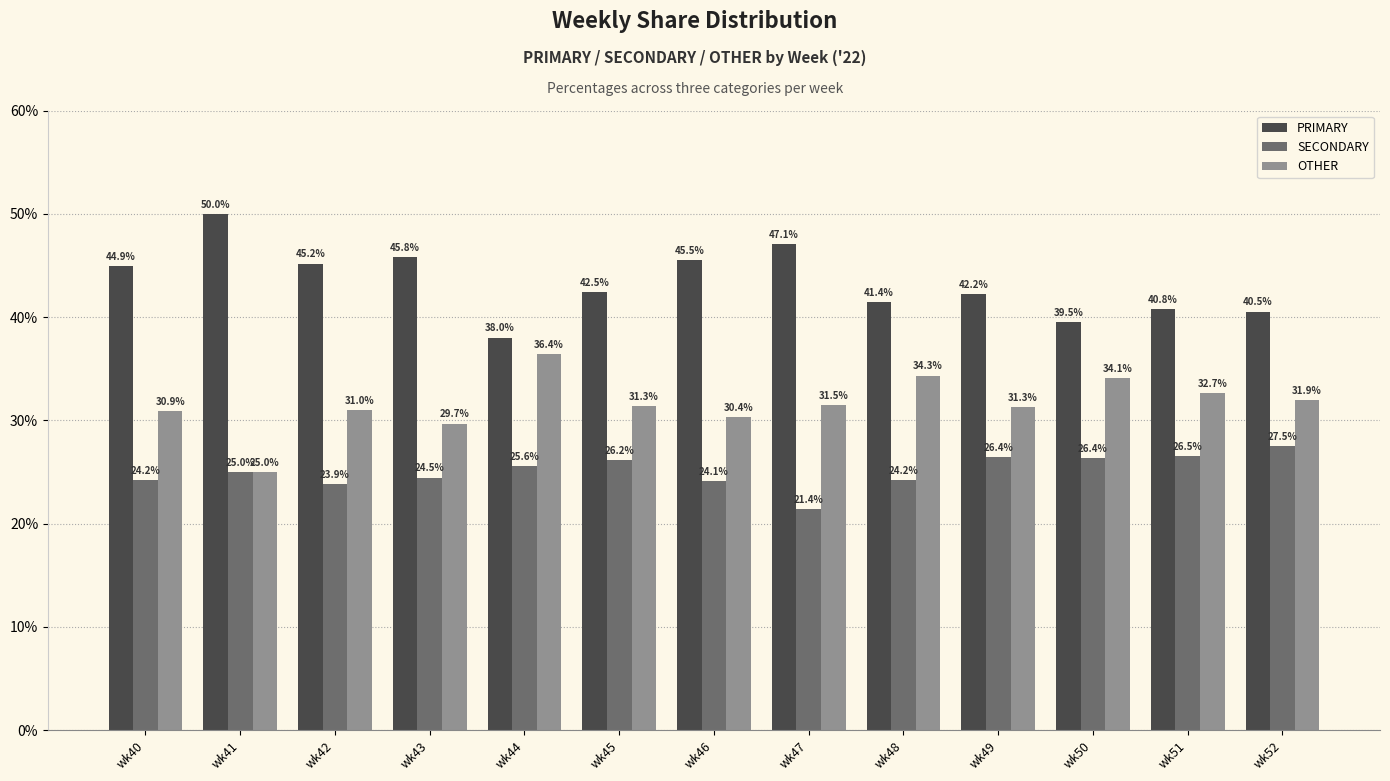

The PRIMARY series shows 20.5 at wk47. True or false?

False